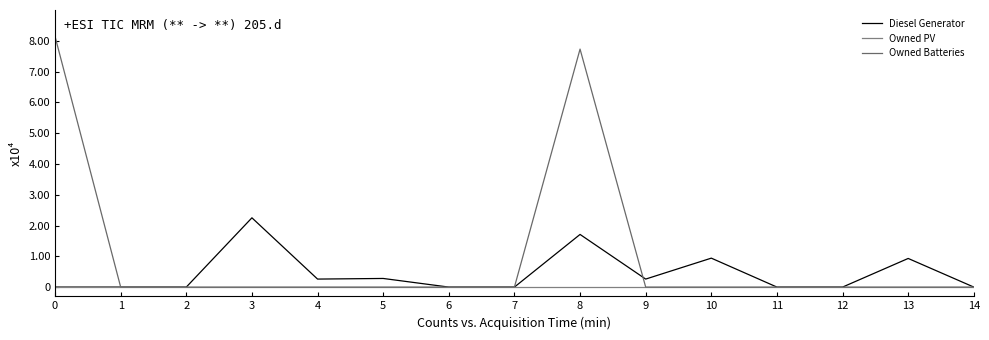

List the labels in order of Diesel Generator value, smallest first.

0, 1, 2, 6, 7, 11, 12, 14, 4, 9, 5, 13, 10, 8, 3